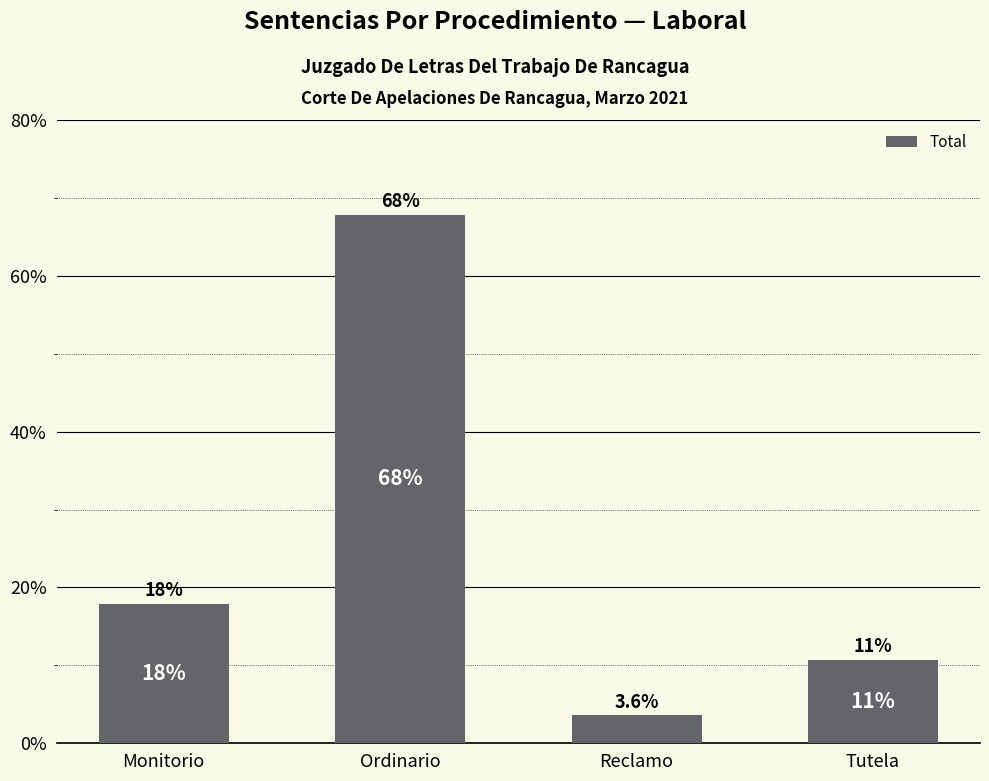

What position from the left is Monitorio?

1